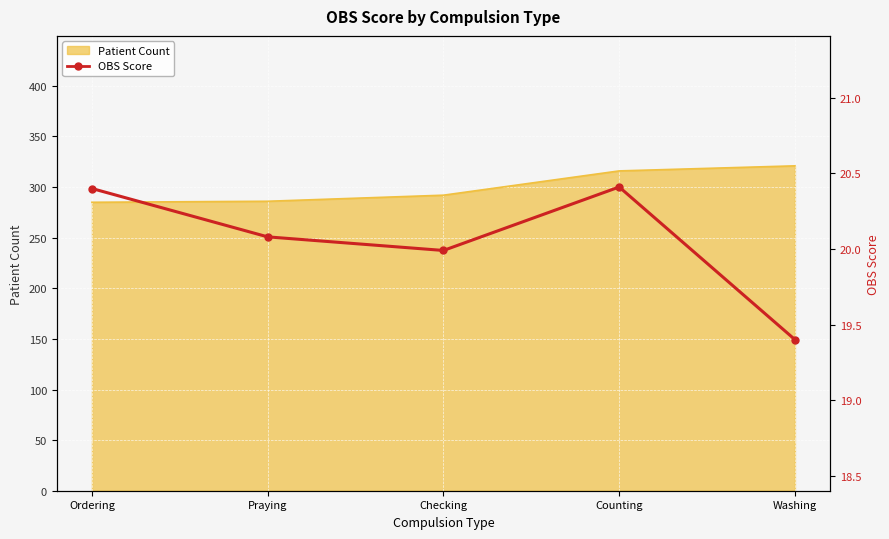

Where does the data first go above 20?

Ordering